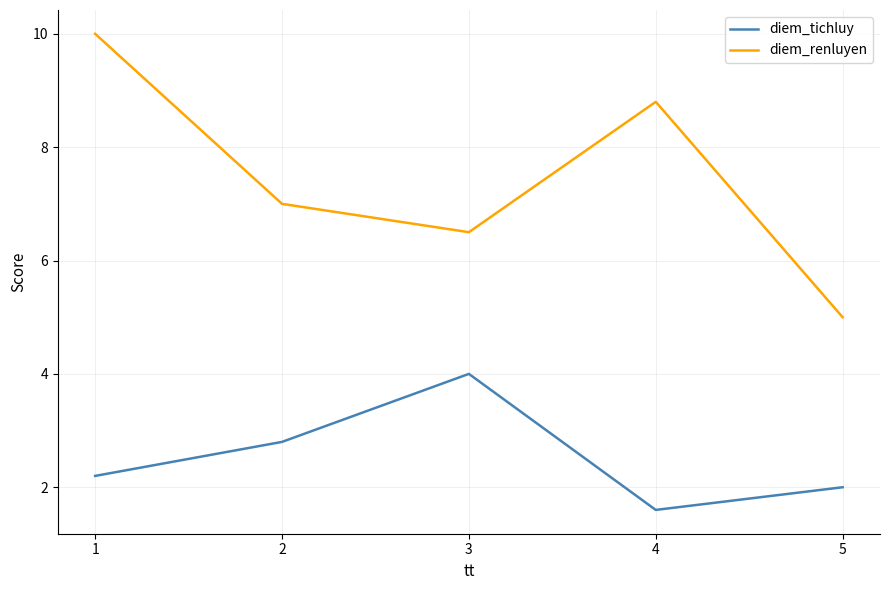

Reading right to left, transcribe all the data shown in this chart.

diem_tichluy: 2.0	1.6	4.0	2.8	2.2
diem_renluyen: 5.0	8.8	6.5	7.0	10.0